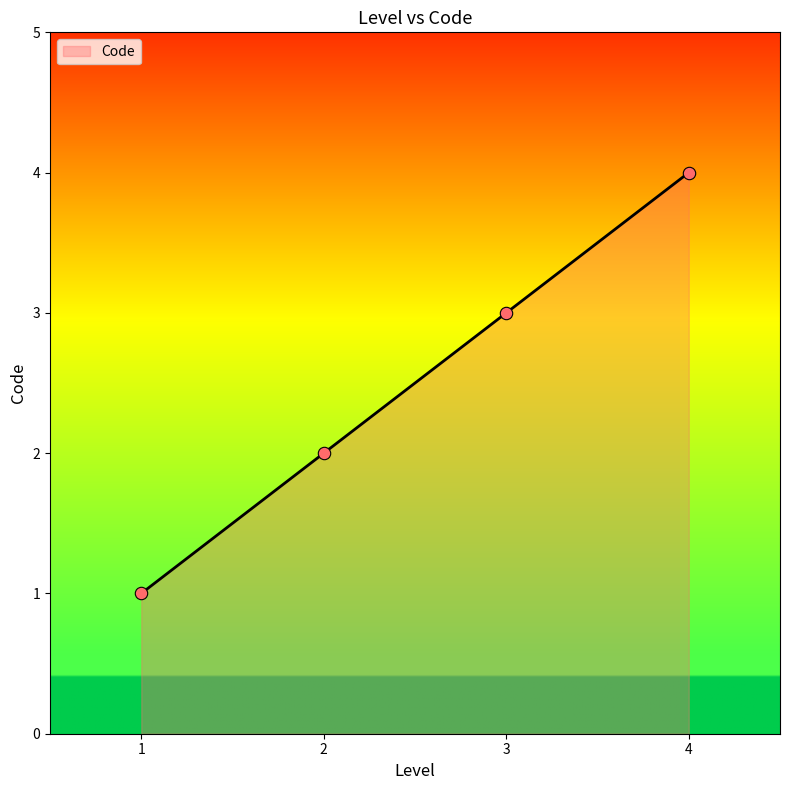

What is the change in value from 1 to 3?

+2